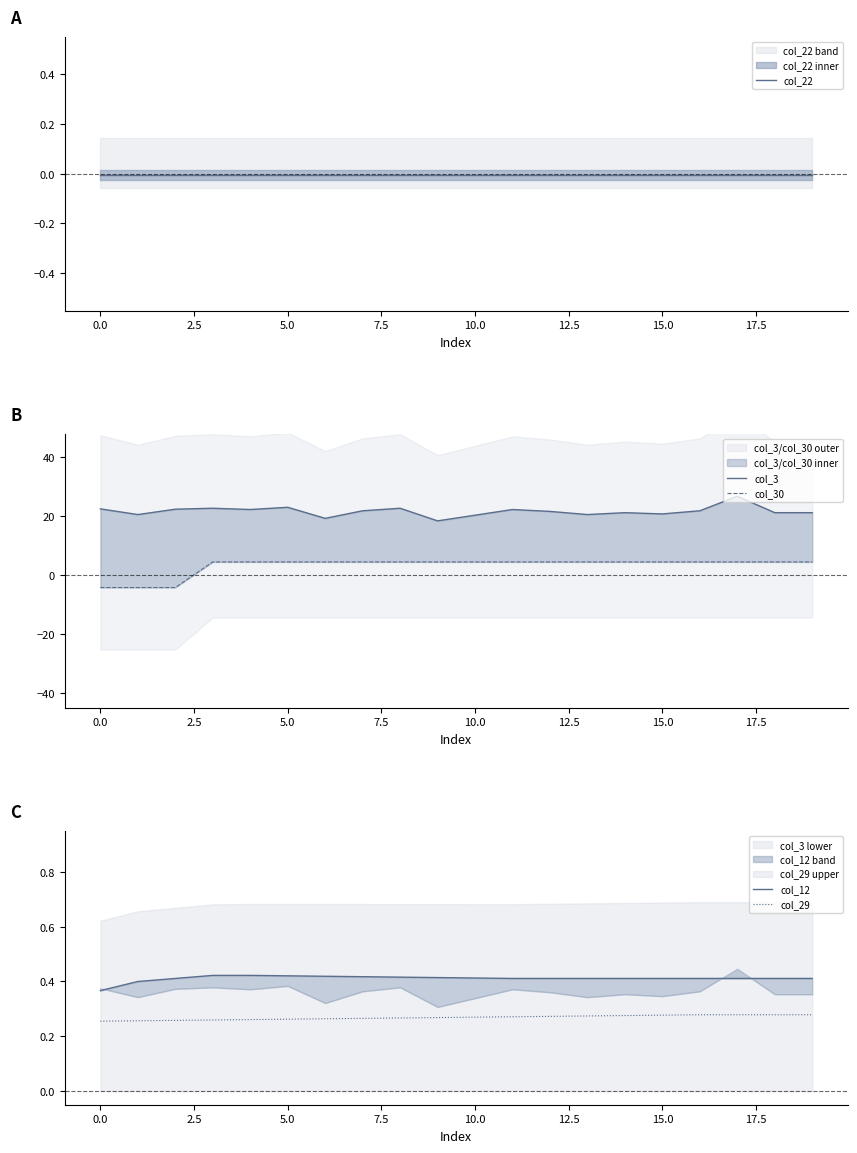

True or false: col_29 and col_12 intersect in this chart.

False